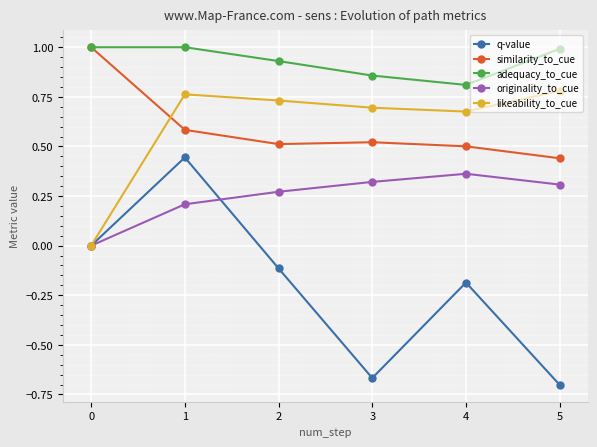

What is the sum of all adequacy_to_cue values?

5.6